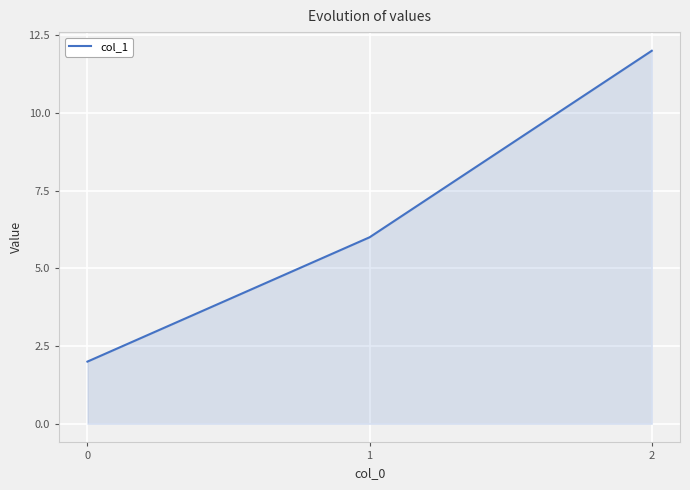

What is the maximum value shown in the chart?

12